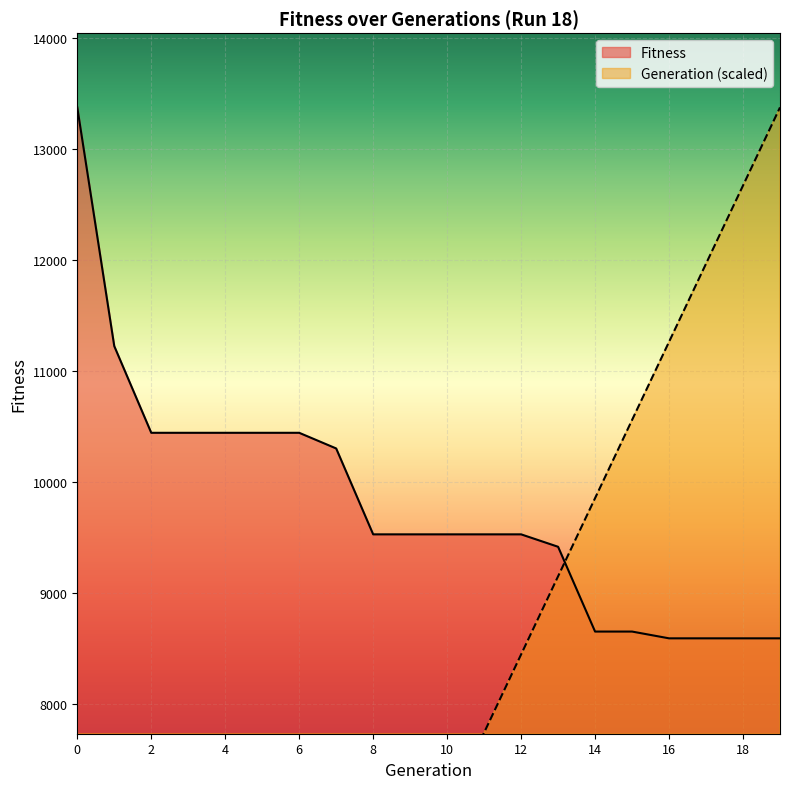

At which label is Generation closest to 6689?

9